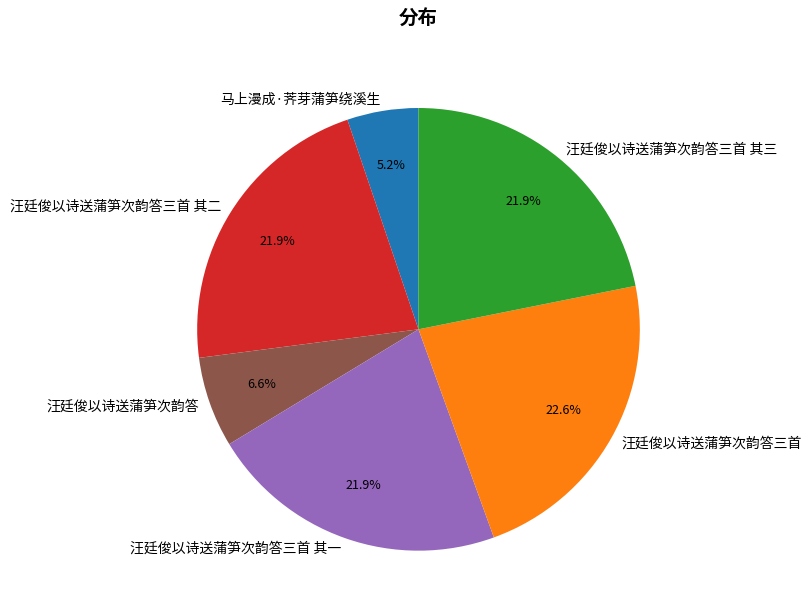

To the nearest percent, what portion does 汪廷俊以诗送蒲笋次韵答三首 其二 represent?

22%